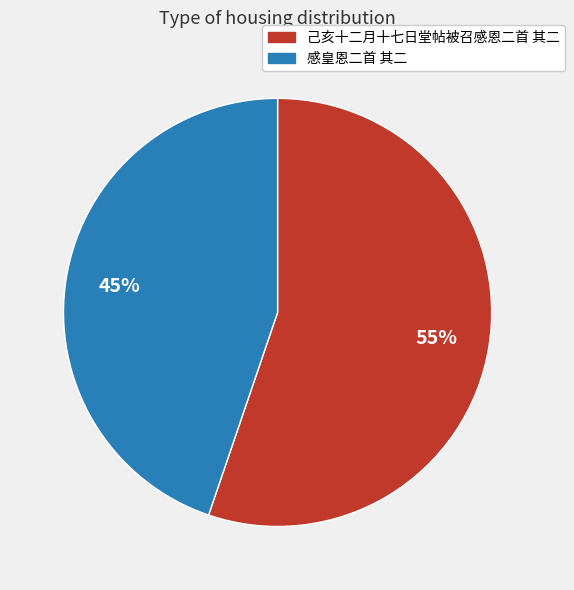

Does 感皇恩二首 其二 represent more than half of the total?

No